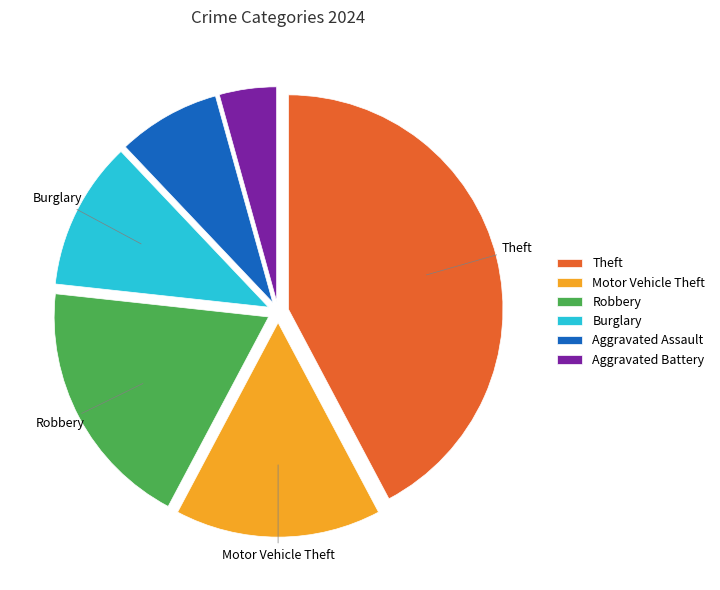

Is it true that Burglary is 4% of the pie?

False